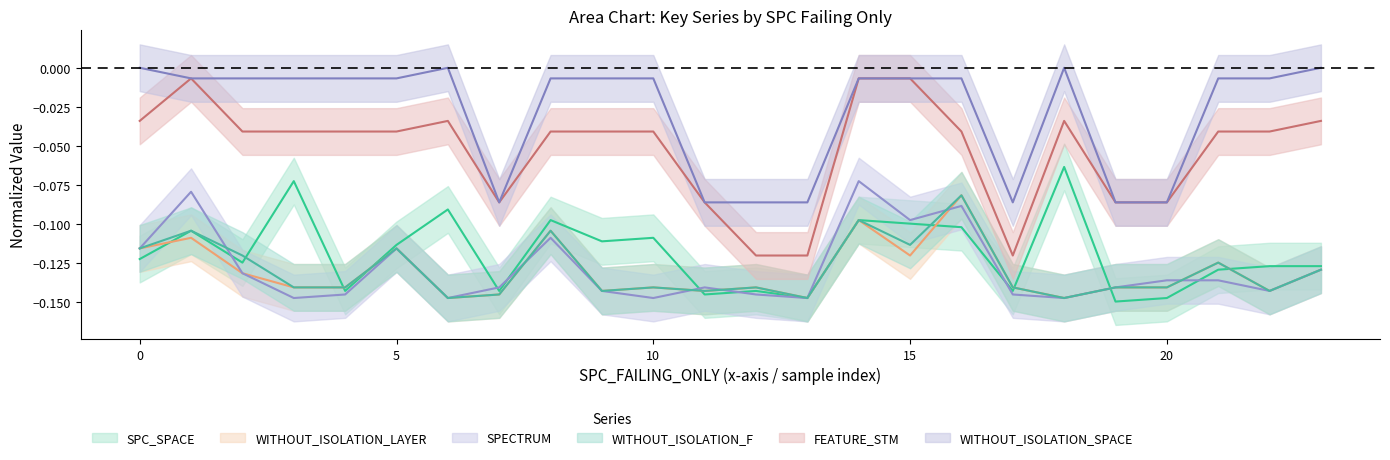

True or false: WITHOUT_ISOLATION_SPACE and FEATURE_STM cross at least once.

False